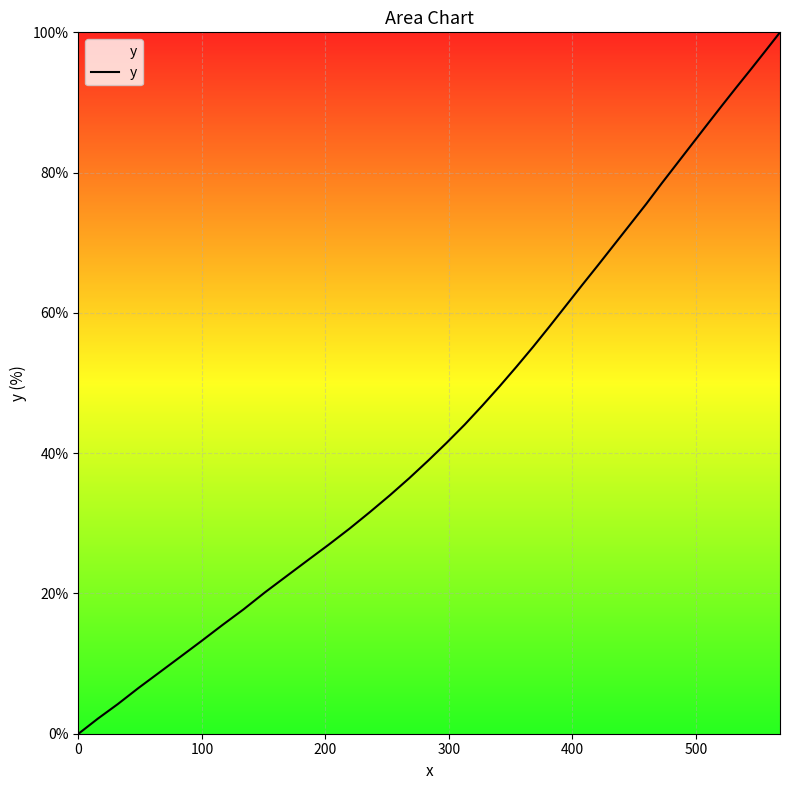

What is the difference between the maximum and minimum values?

100.0